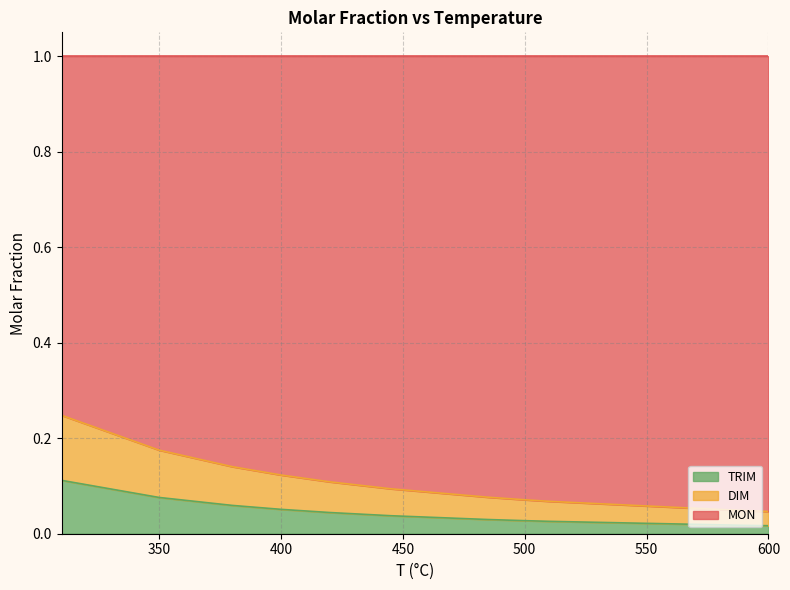

The value of MON at 590 is 0.0. True or false?

False